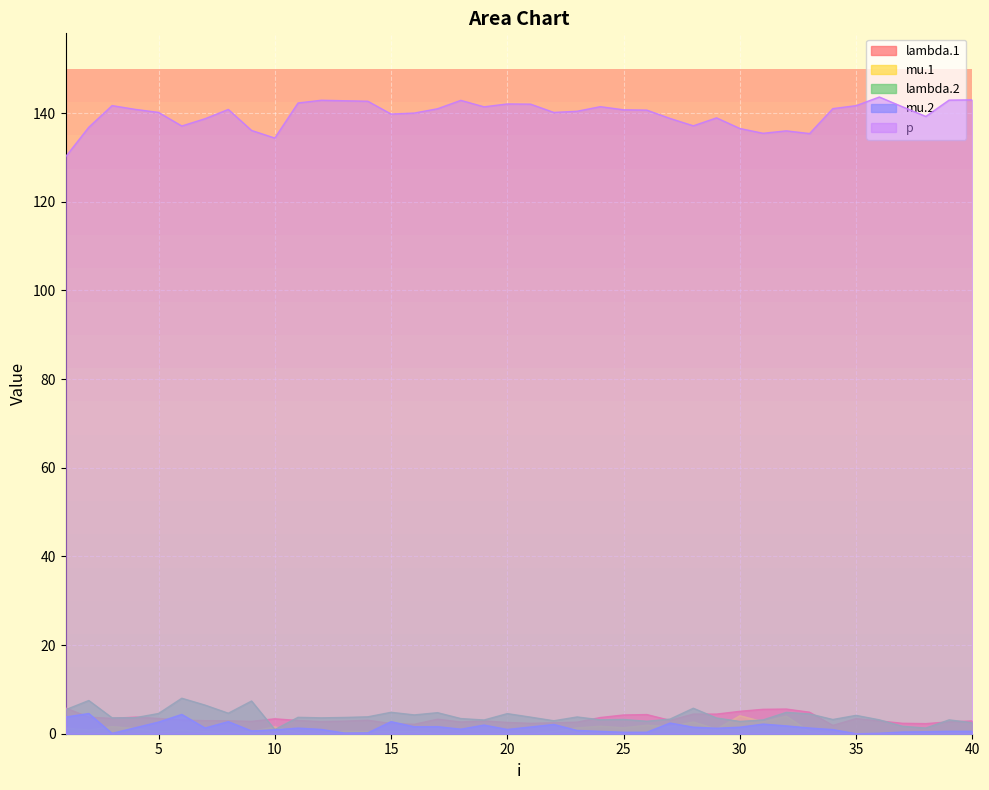

What is the difference between the highest and lowest values at 19?

141.4